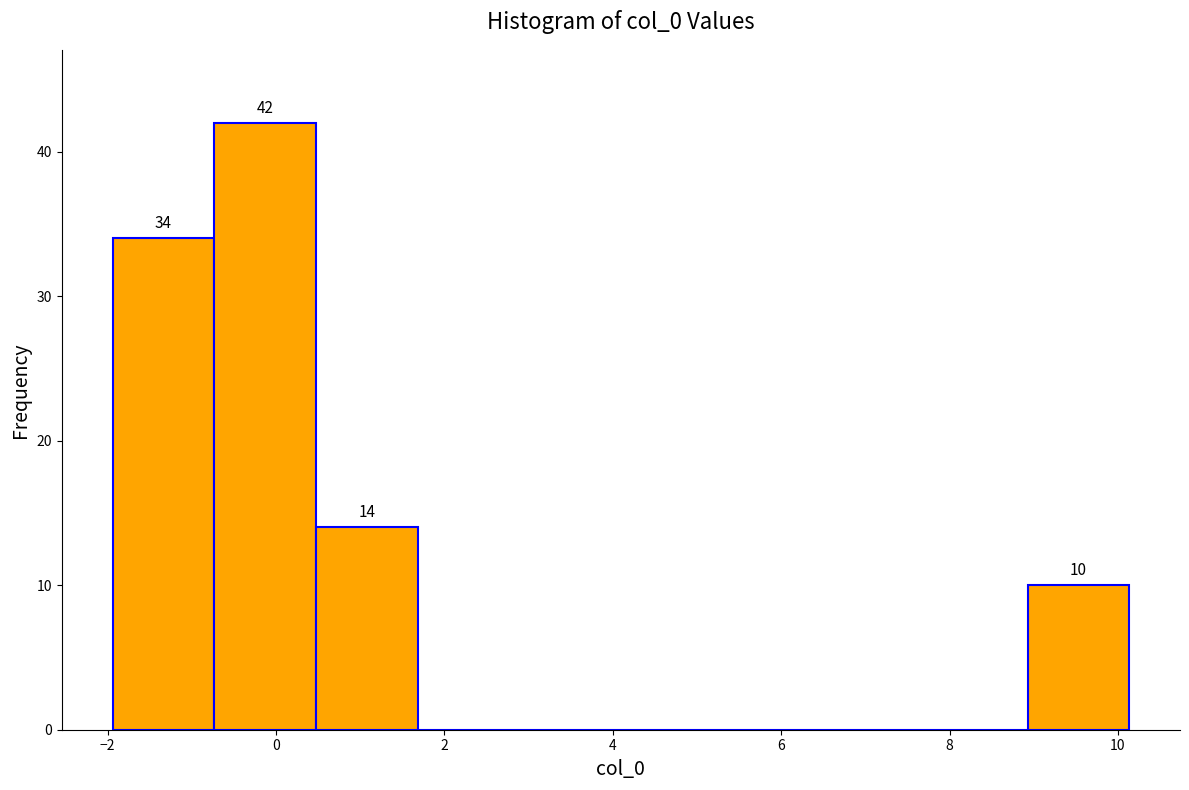

Which range on the x-axis has the tallest bar?

-0.8 to 0.4